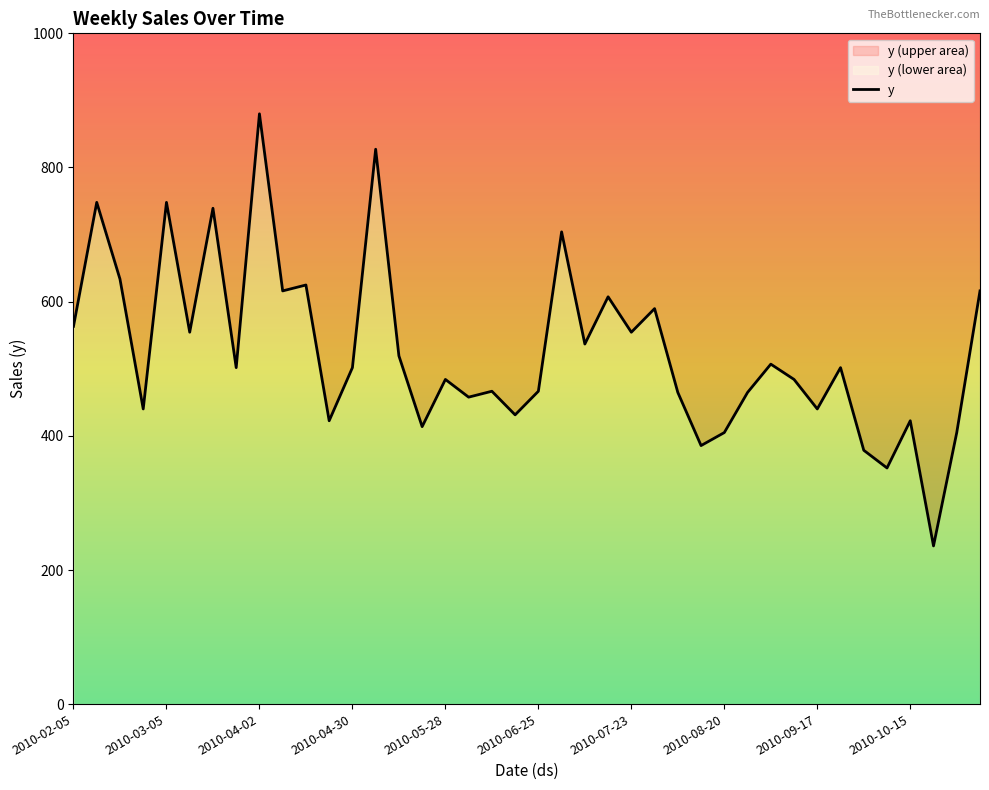

What is the value of the 17th point from the left?

484.0